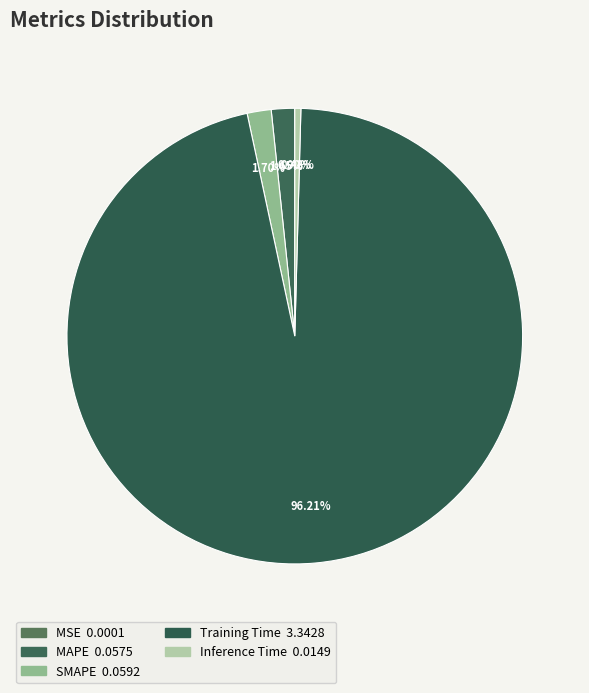

What percentage is the Training Time slice, to the nearest percent?

96%